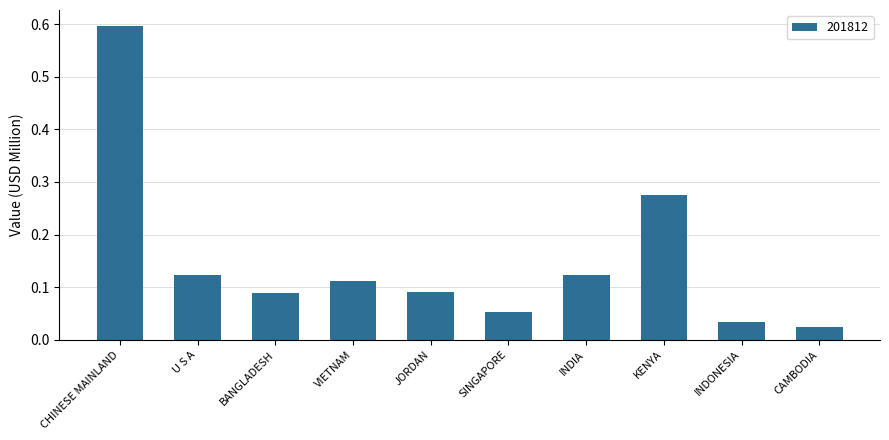

Is it true that the value at KENYA is 0.4?

False